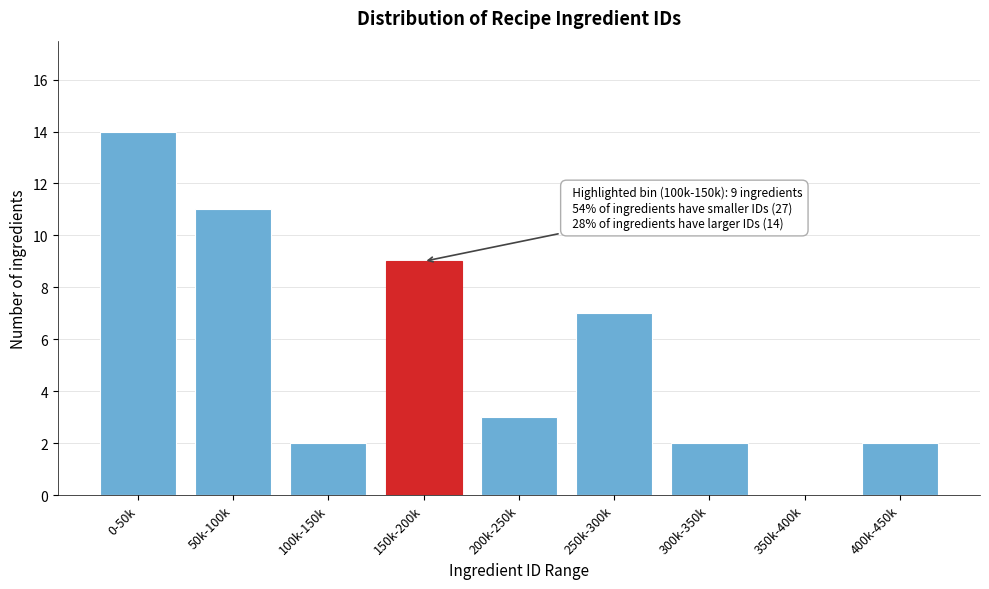

Reading left to right, transcribe all the data shown in this chart.

0-50k=14	50k-100k=11	100k-150k=2	150k-200k=9	200k-250k=3	250k-300k=7	300k-350k=2	350k-400k=0	400k-450k=2